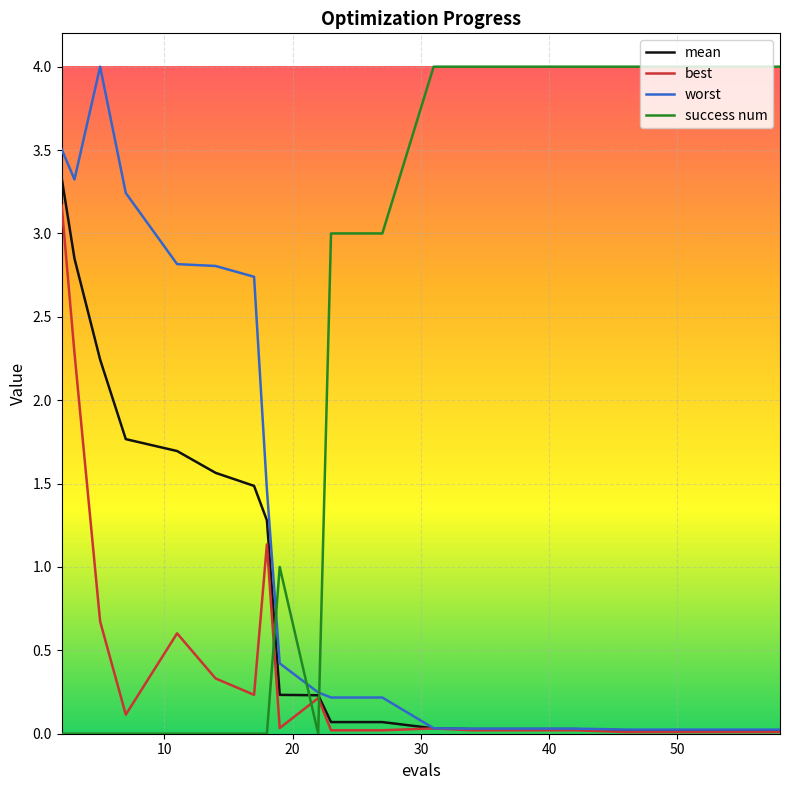

What is the greatest value displayed?

4.0